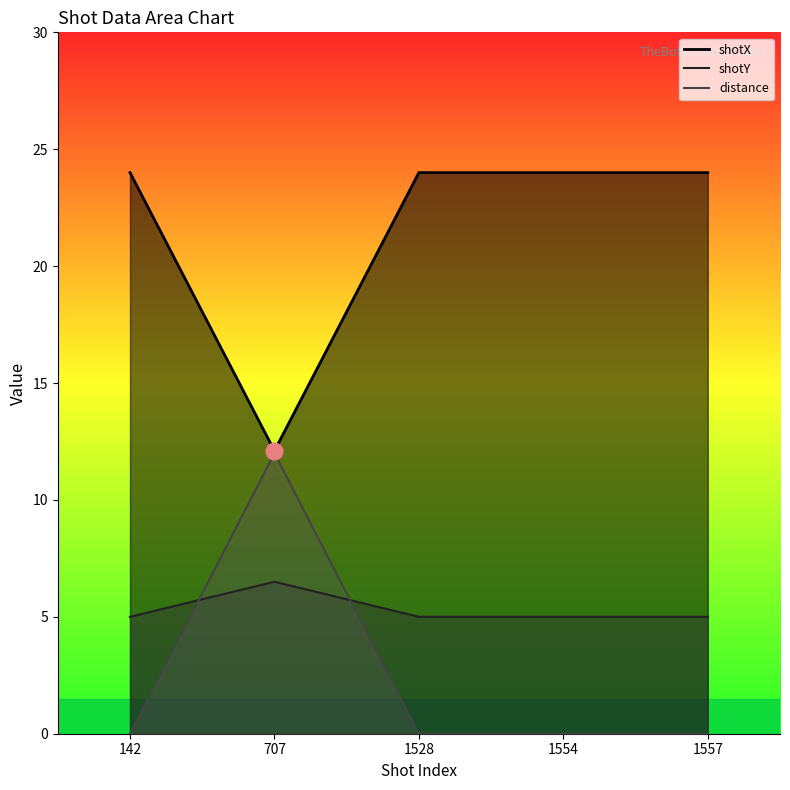

Is the value of shotY at 142 greater than the value of shotX at 707?

Yes